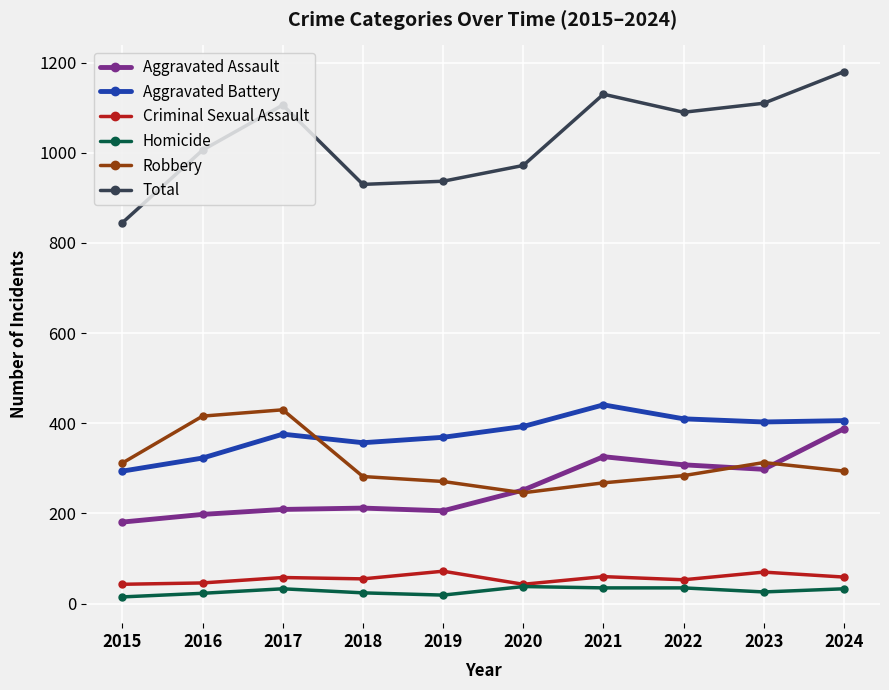

What is the spread (max minus min) of values at 2016?

983